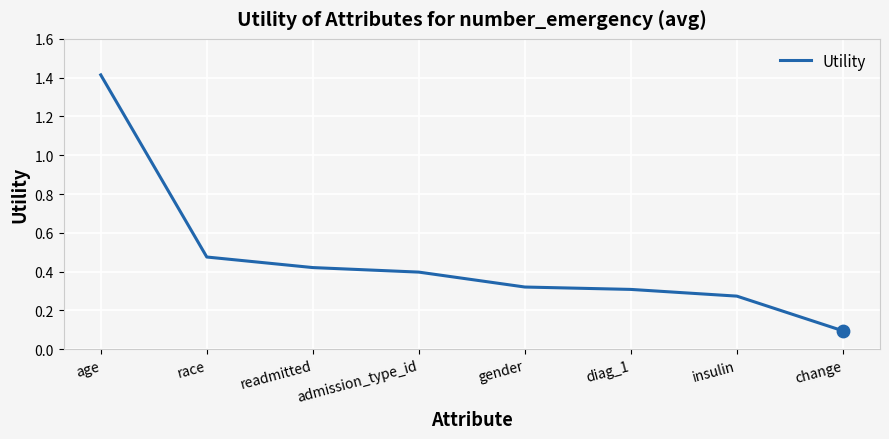

Between readmitted and race, which is larger?

race